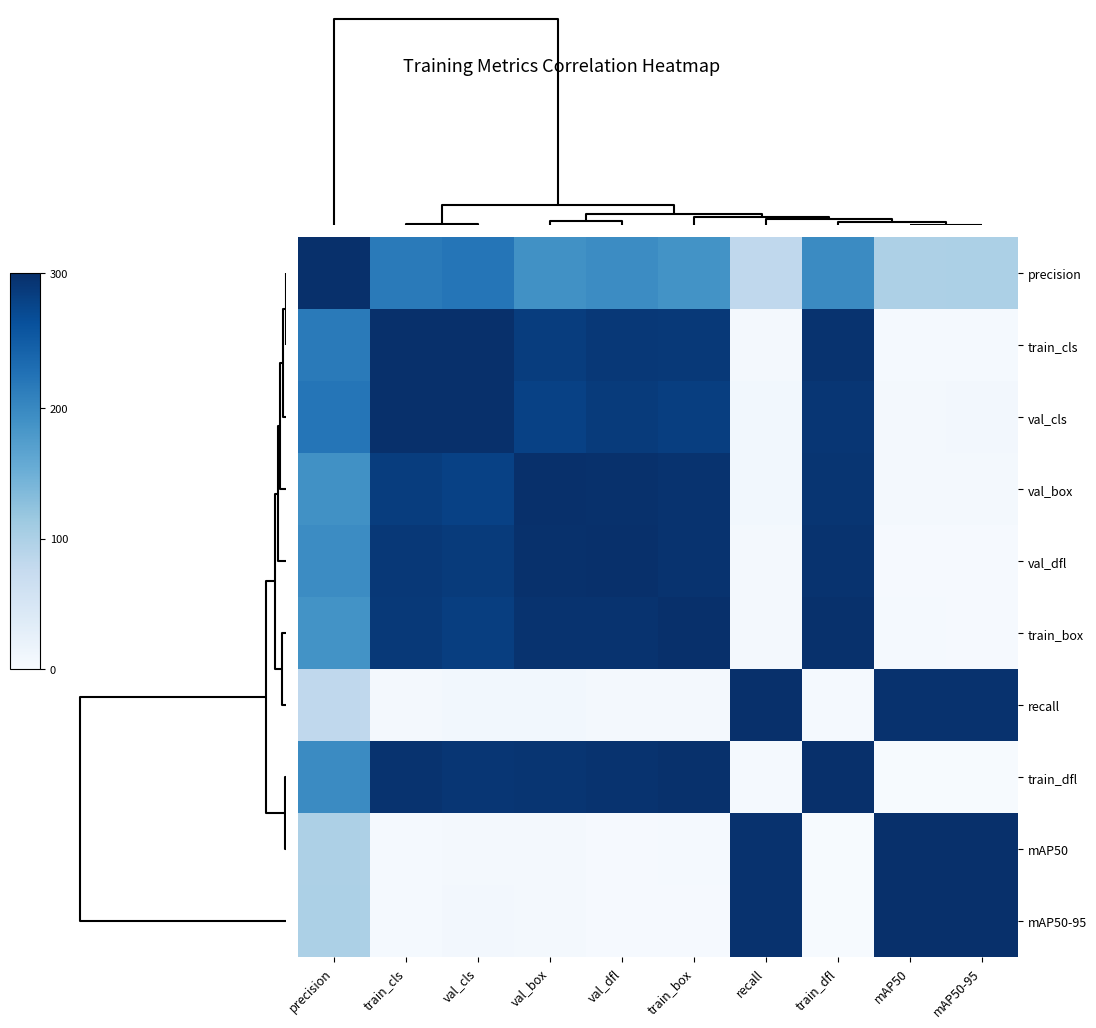

Reading right to left, list all the values displayed in this chart.

precision: mAP50-95=0.3	mAP50=0.3	train_dfl=0.7	recall=0.3	train_box=0.6	val_dfl=0.6	val_box=0.6	val_cls=0.7	train_cls=0.7	precision=1.0
train_cls: mAP50-95=0.0	mAP50=0.0	train_dfl=1.0	recall=0.0	train_box=1.0	val_dfl=1.0	val_box=0.9	val_cls=1.0	train_cls=1.0	precision=0.7
val_cls: mAP50-95=0.0	mAP50=0.0	train_dfl=1.0	recall=0.0	train_box=0.9	val_dfl=1.0	val_box=0.9	val_cls=1.0	train_cls=1.0	precision=0.7
val_box: mAP50-95=0.0	mAP50=0.0	train_dfl=1.0	recall=0.0	train_box=1.0	val_dfl=1.0	val_box=1.0	val_cls=0.9	train_cls=0.9	precision=0.6
val_dfl: mAP50-95=0.0	mAP50=0.0	train_dfl=1.0	recall=0.0	train_box=1.0	val_dfl=1.0	val_box=1.0	val_cls=1.0	train_cls=1.0	precision=0.6
train_box: mAP50-95=0.0	mAP50=0.0	train_dfl=1.0	recall=0.0	train_box=1.0	val_dfl=1.0	val_box=1.0	val_cls=0.9	train_cls=1.0	precision=0.6
recall: mAP50-95=1.0	mAP50=1.0	train_dfl=0.0	recall=1.0	train_box=0.0	val_dfl=0.0	val_box=0.0	val_cls=0.0	train_cls=0.0	precision=0.3
train_dfl: mAP50-95=0.0	mAP50=0.0	train_dfl=1.0	recall=0.0	train_box=1.0	val_dfl=1.0	val_box=1.0	val_cls=1.0	train_cls=1.0	precision=0.7
mAP50: mAP50-95=1.0	mAP50=1.0	train_dfl=0.0	recall=1.0	train_box=0.0	val_dfl=0.0	val_box=0.0	val_cls=0.0	train_cls=0.0	precision=0.3
mAP50-95: mAP50-95=1.0	mAP50=1.0	train_dfl=0.0	recall=1.0	train_box=0.0	val_dfl=0.0	val_box=0.0	val_cls=0.0	train_cls=0.0	precision=0.3